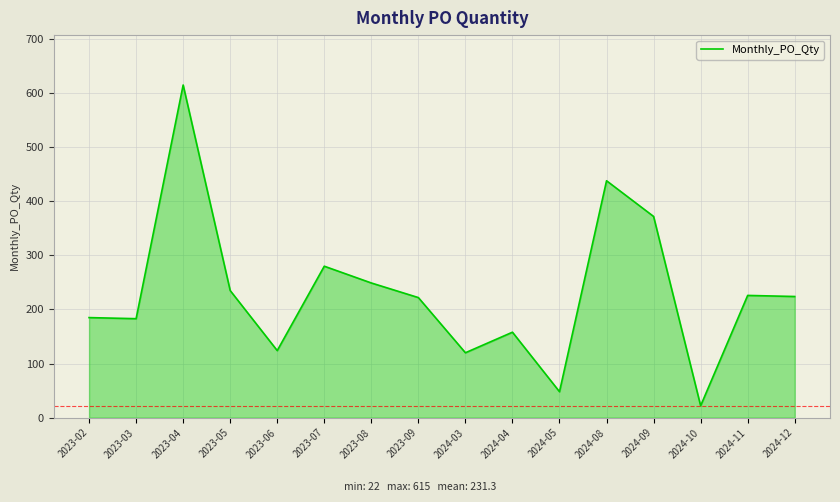

What position from the left is 2024-05?

11